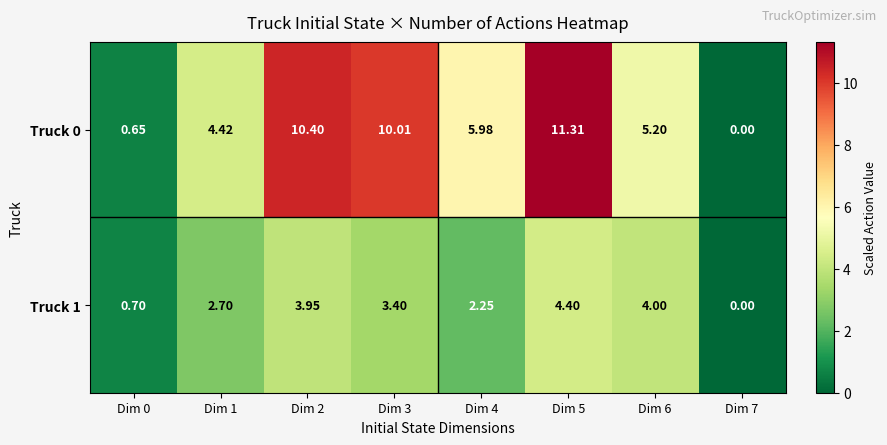

Is the value of Truck 1 at Dim 4 greater than the value of Truck 0 at Dim 2?

No